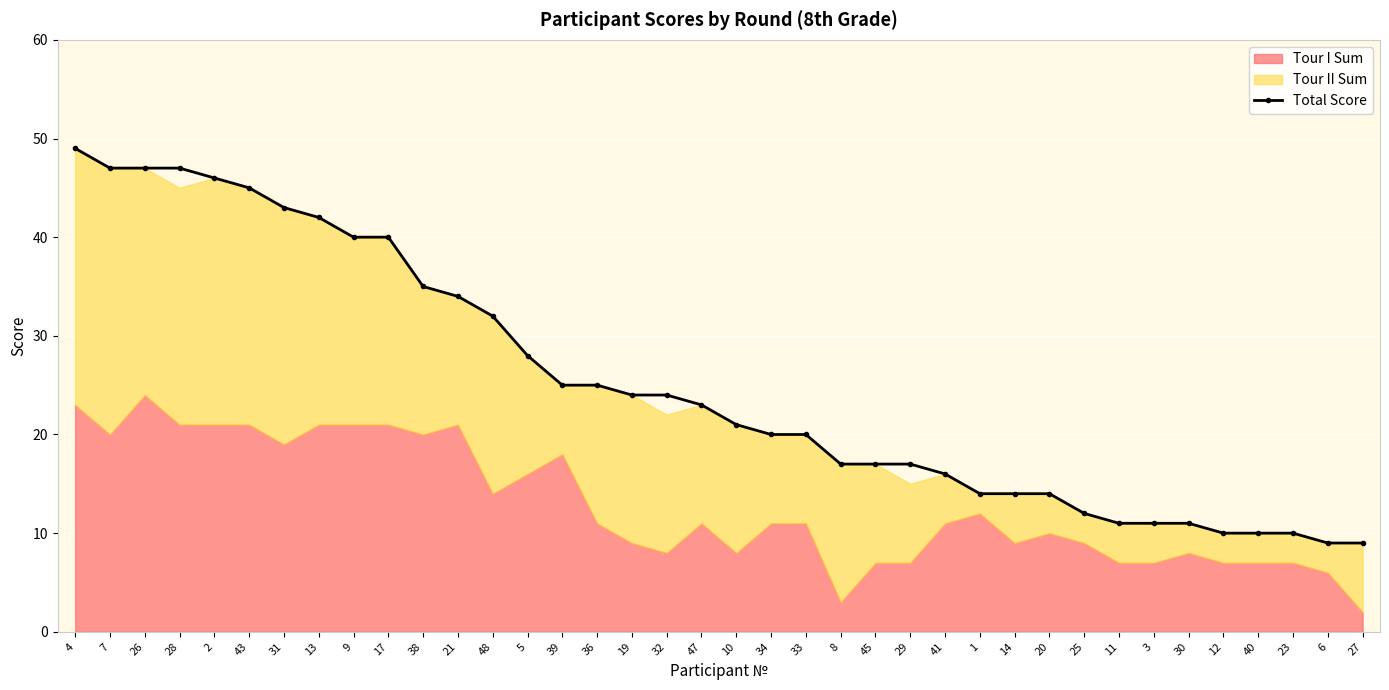

True or false: there are more than 0 points higher than both neighbors.

False